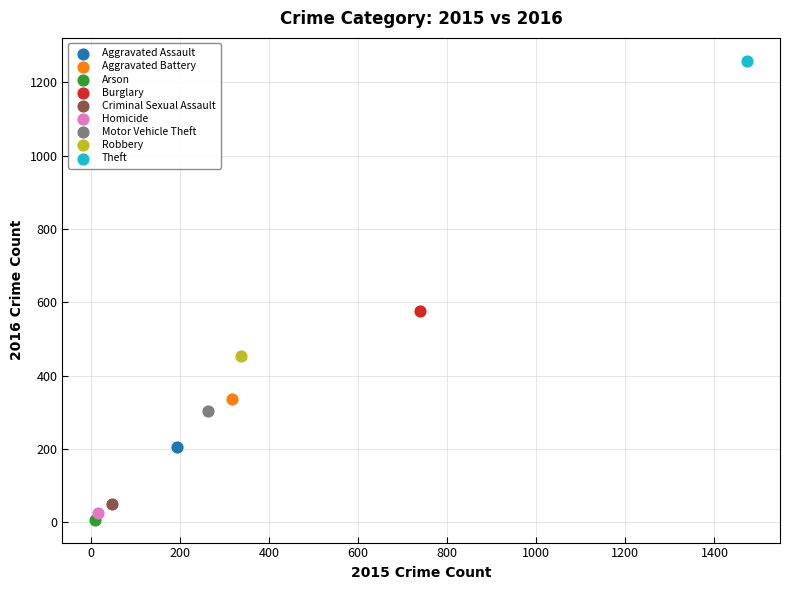

What are all the series names shown in the legend?

Aggravated Assault, Aggravated Battery, Arson, Burglary, Criminal Sexual Assault, Homicide, Motor Vehicle Theft, Robbery, Theft